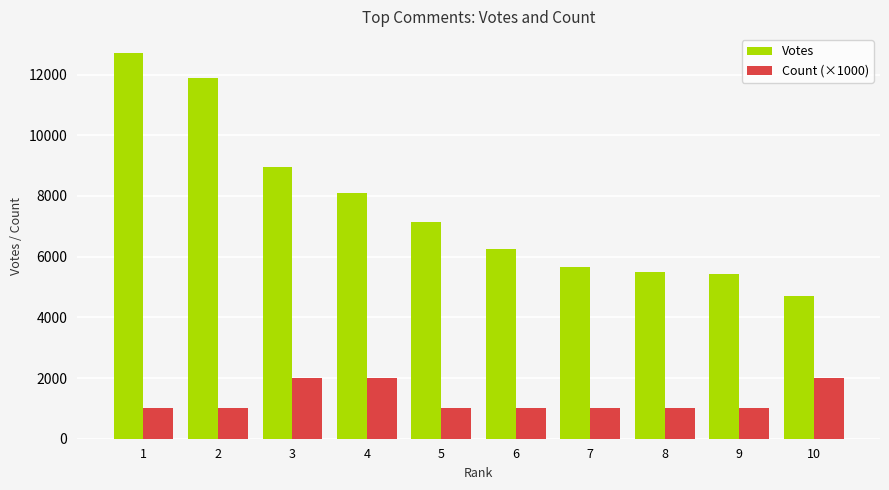

At how many categories does at least one series exceed 8030?

4